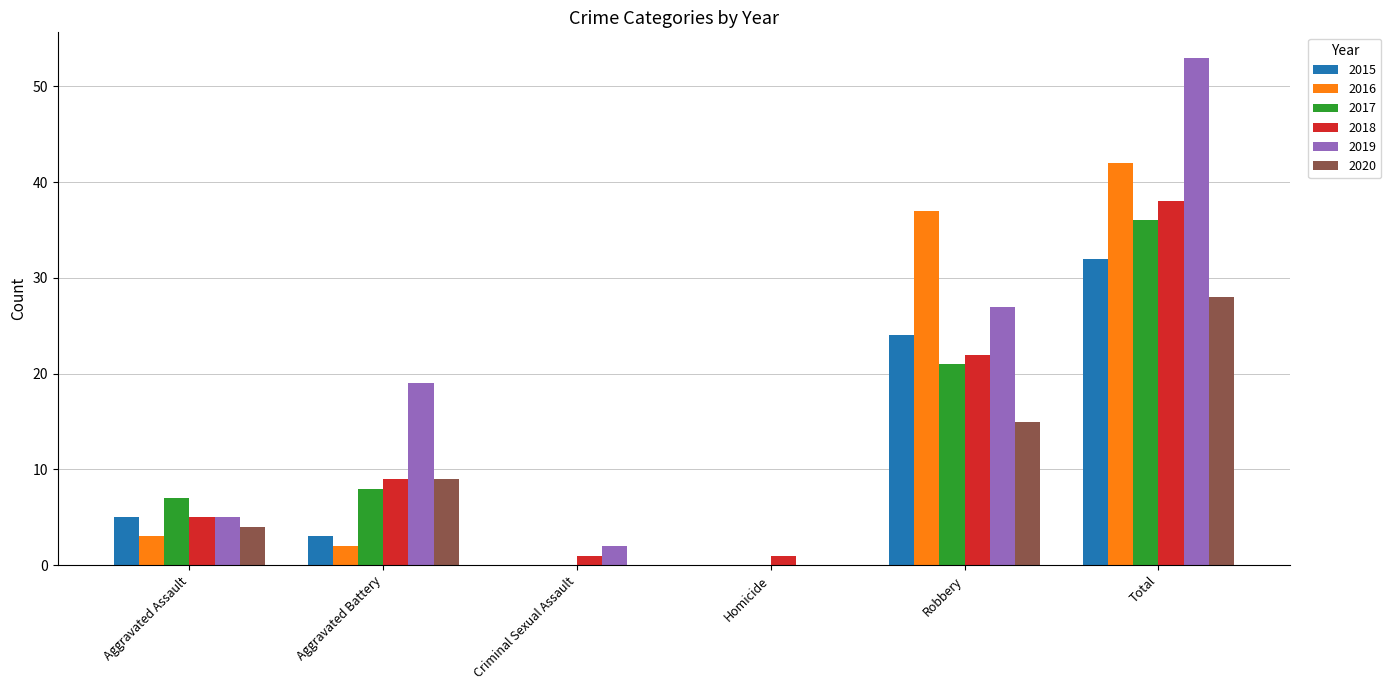

Reading right to left, extract all data points from this chart.

2015: Total=32	Robbery=24	Homicide=0	Criminal Sexual Assault=0	Aggravated Battery=3	Aggravated Assault=5
2016: Total=42	Robbery=37	Homicide=0	Criminal Sexual Assault=0	Aggravated Battery=2	Aggravated Assault=3
2017: Total=36	Robbery=21	Homicide=0	Criminal Sexual Assault=0	Aggravated Battery=8	Aggravated Assault=7
2018: Total=38	Robbery=22	Homicide=1	Criminal Sexual Assault=1	Aggravated Battery=9	Aggravated Assault=5
2019: Total=53	Robbery=27	Homicide=0	Criminal Sexual Assault=2	Aggravated Battery=19	Aggravated Assault=5
2020: Total=28	Robbery=15	Homicide=0	Criminal Sexual Assault=0	Aggravated Battery=9	Aggravated Assault=4